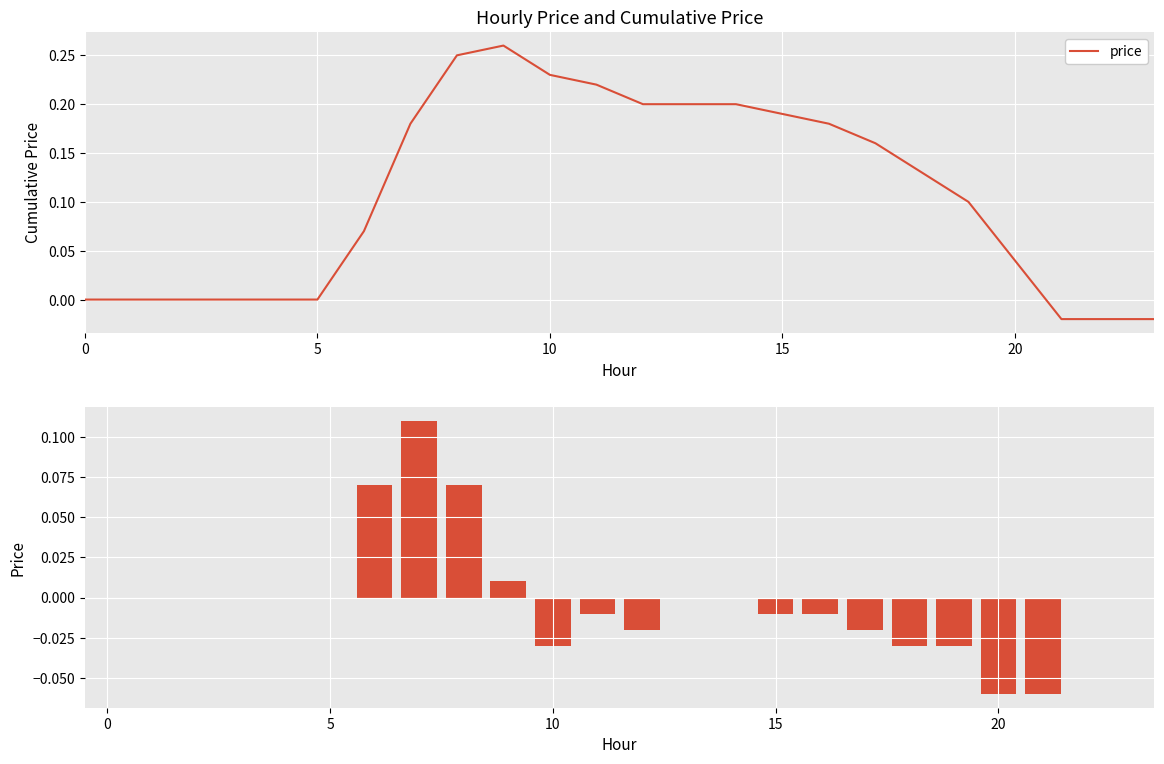

What is the difference between the second highest and second lowest values?

0.1